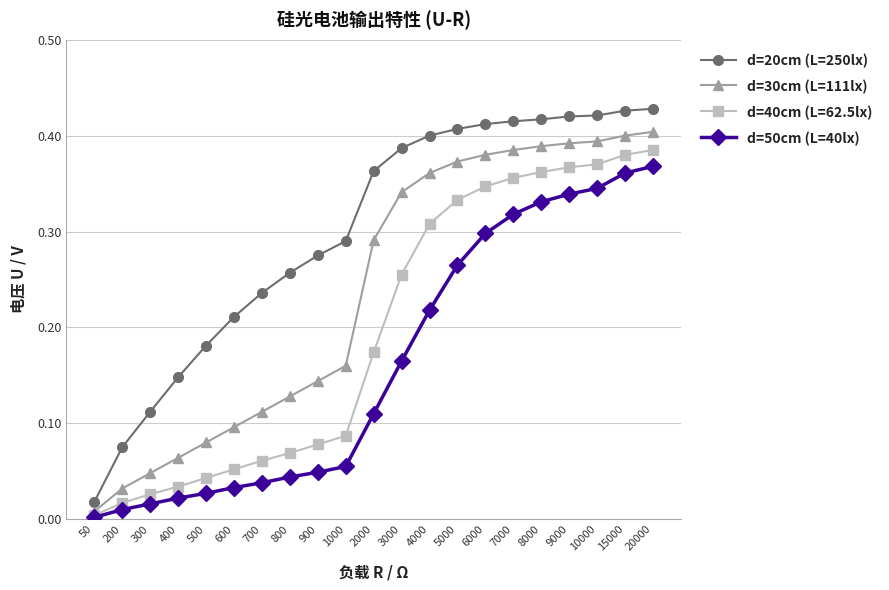

Rank the series by their average value, from highest to lowest.

d=20cm (L=250lx), d=30cm (L=111lx), d=40cm (L=62.5lx), d=50cm (L=40lx)